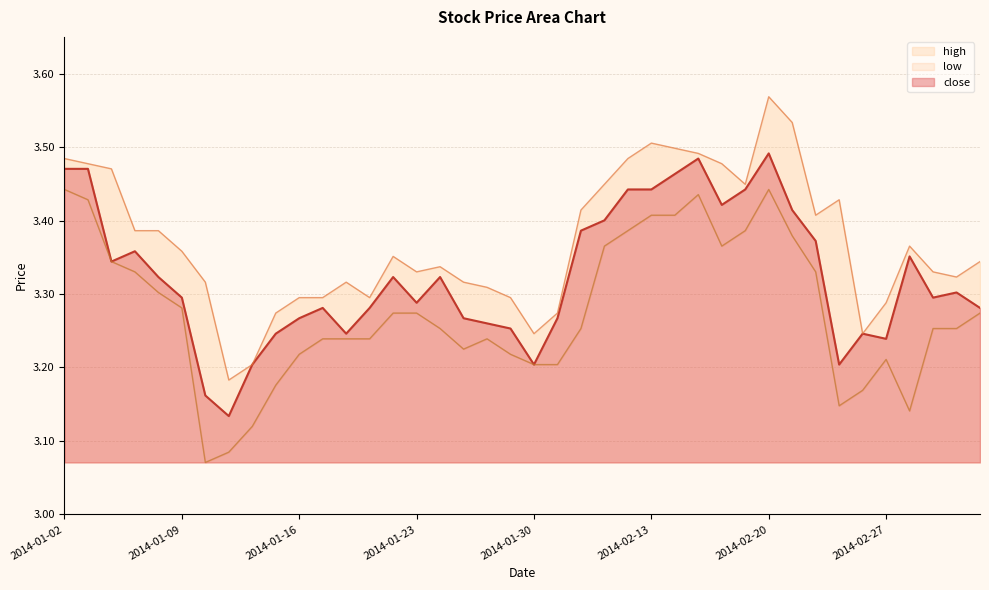

At which category is the sum across all series the highest?

2014-02-20